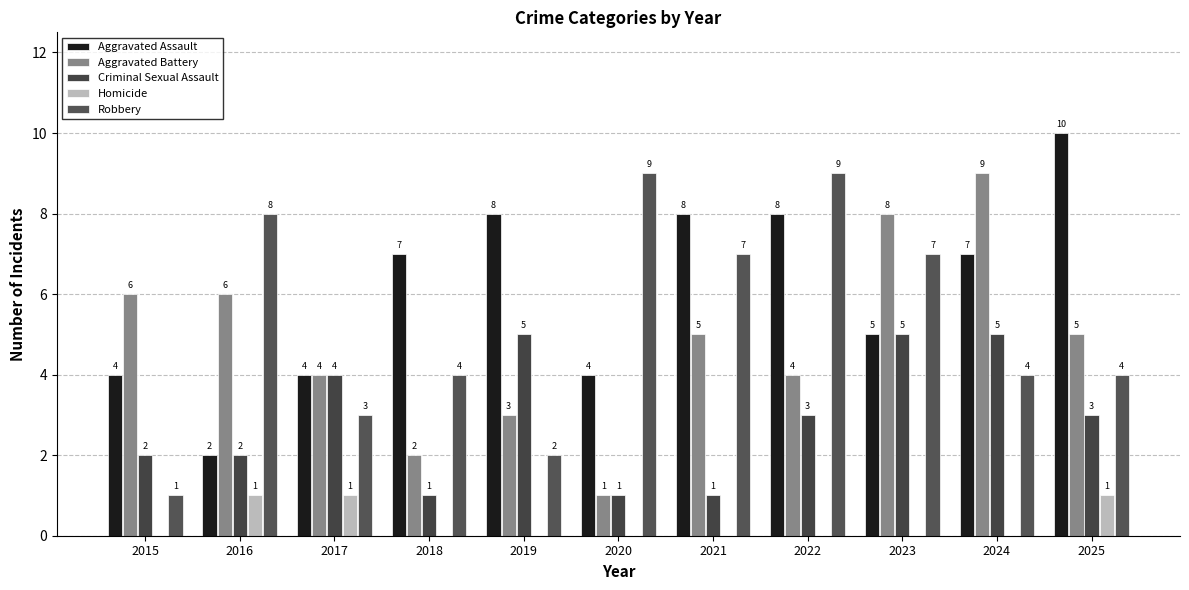

What is the average value of the Aggravated Battery series?

5